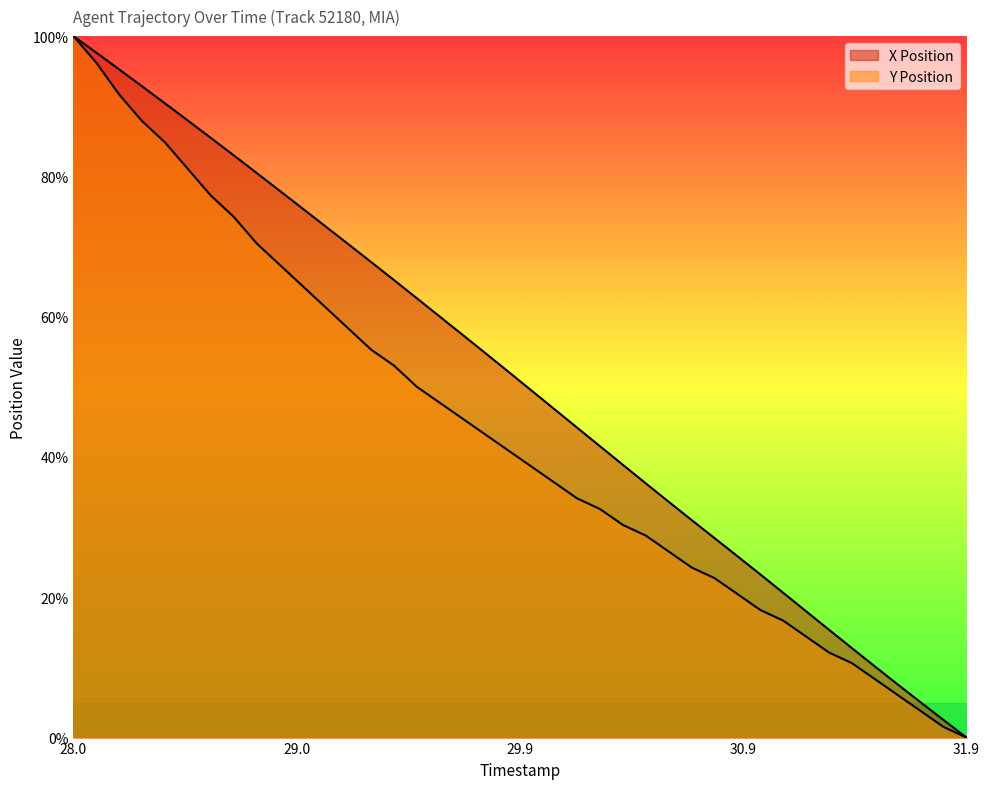

What is the difference between the maximum and minimum values in the Y Position series?

100.0